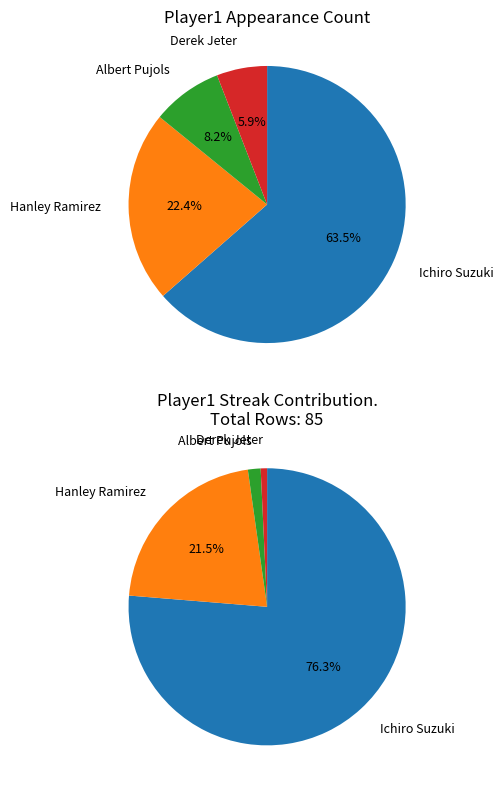

Is there any slice that represents more than half of the pie?

Yes